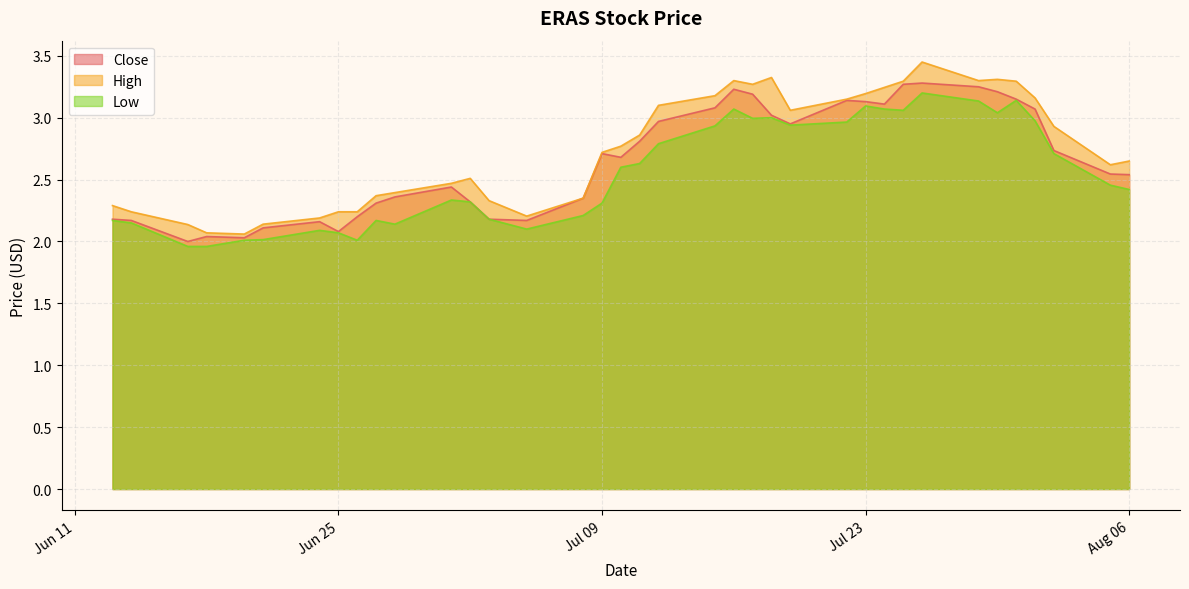

True or false: Low and Close intersect in this chart.

False